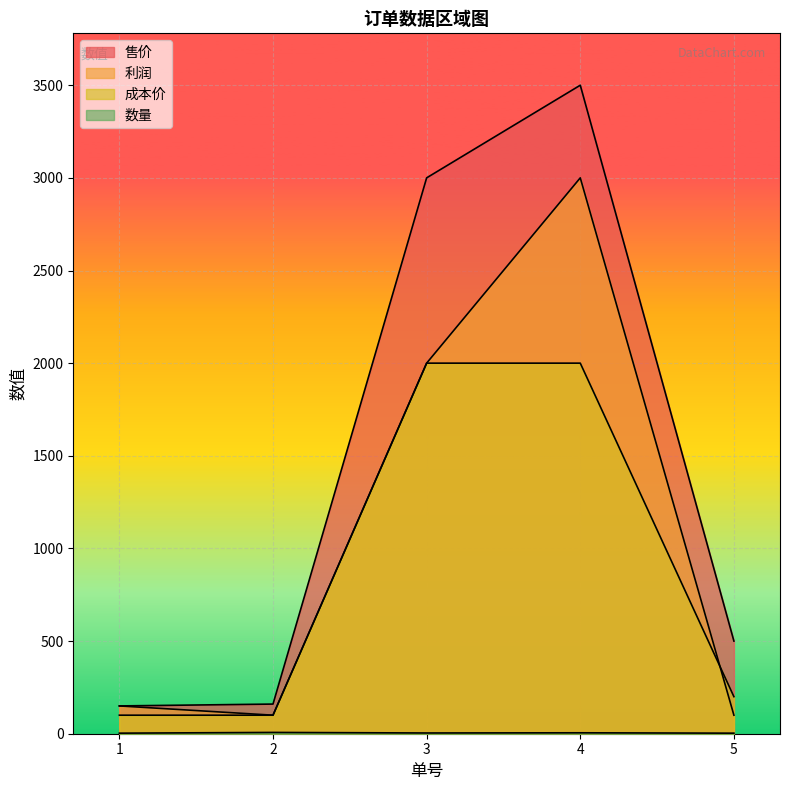

What are all the series names shown in the legend?

售价, 数量, 利润, 成本价